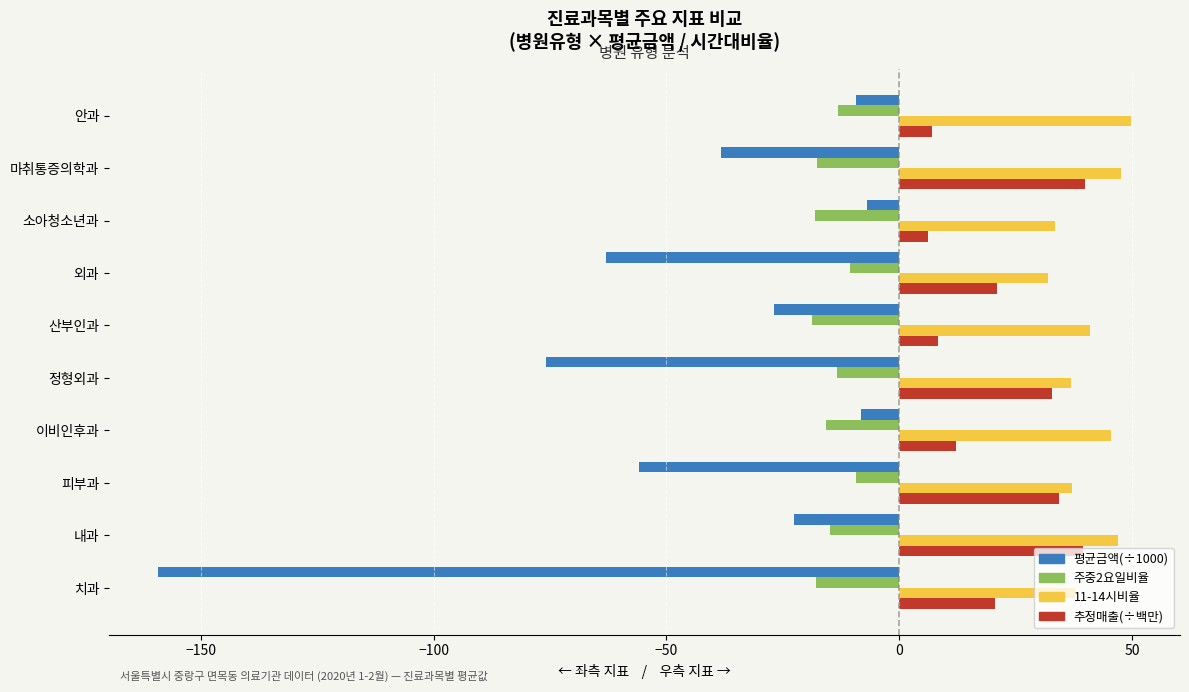

What is the difference between the 평균금액(÷1000) values at 마취통증의학과 and 이비인후과?

30.1